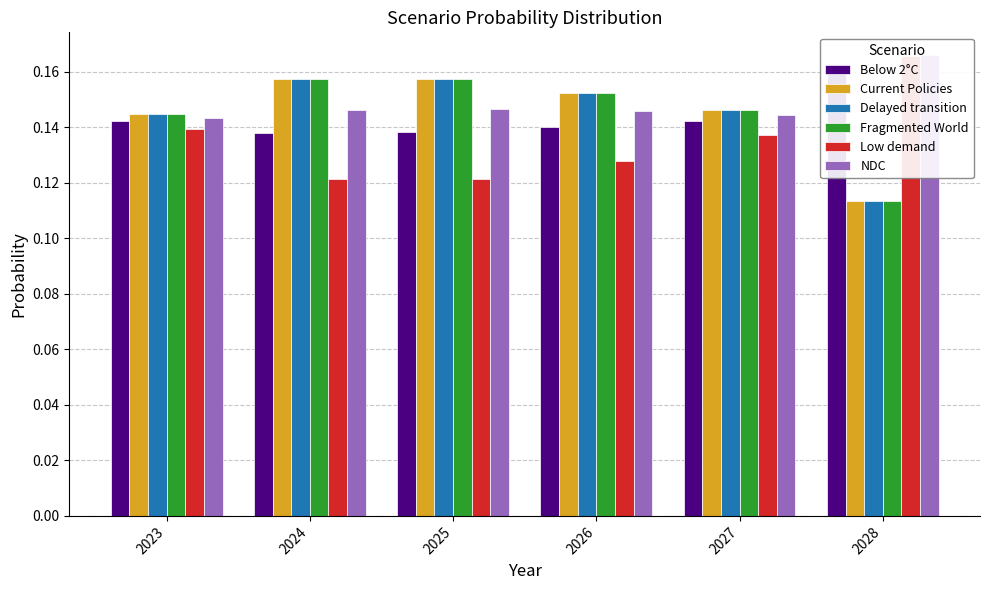

Reading right to left, what are all the values shown in this chart?

Below 2°C: 2028=0.2	2027=0.1	2026=0.1	2025=0.1	2024=0.1	2023=0.1
Current Policies: 2028=0.1	2027=0.1	2026=0.2	2025=0.2	2024=0.2	2023=0.1
Delayed transition: 2028=0.1	2027=0.1	2026=0.2	2025=0.2	2024=0.2	2023=0.1
Fragmented World: 2028=0.1	2027=0.1	2026=0.2	2025=0.2	2024=0.2	2023=0.1
Low demand: 2028=0.2	2027=0.1	2026=0.1	2025=0.1	2024=0.1	2023=0.1
NDC: 2028=0.2	2027=0.1	2026=0.1	2025=0.1	2024=0.1	2023=0.1